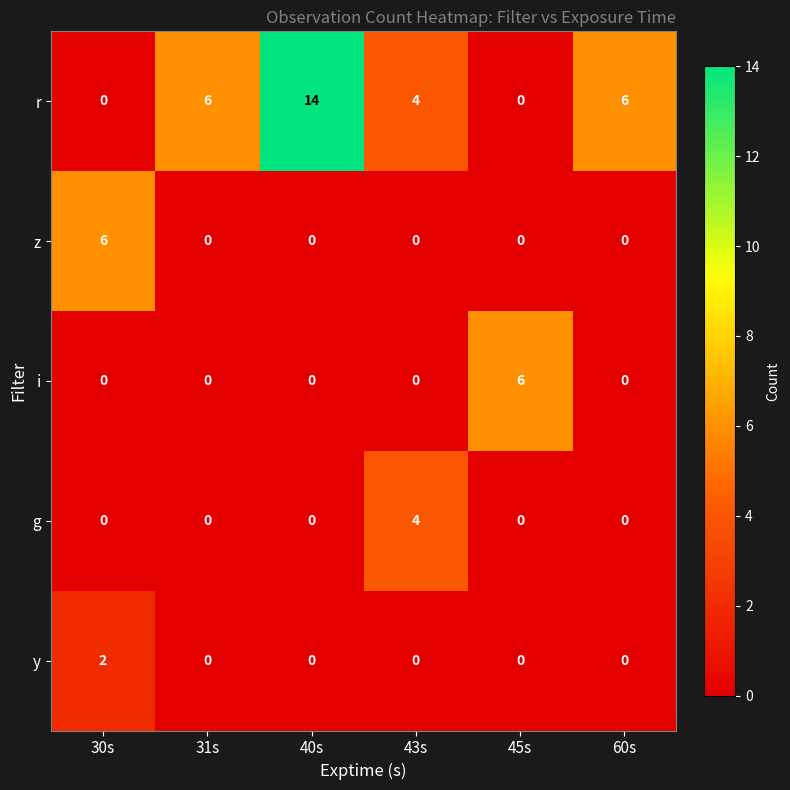

Count the number of categories in the chart.

6